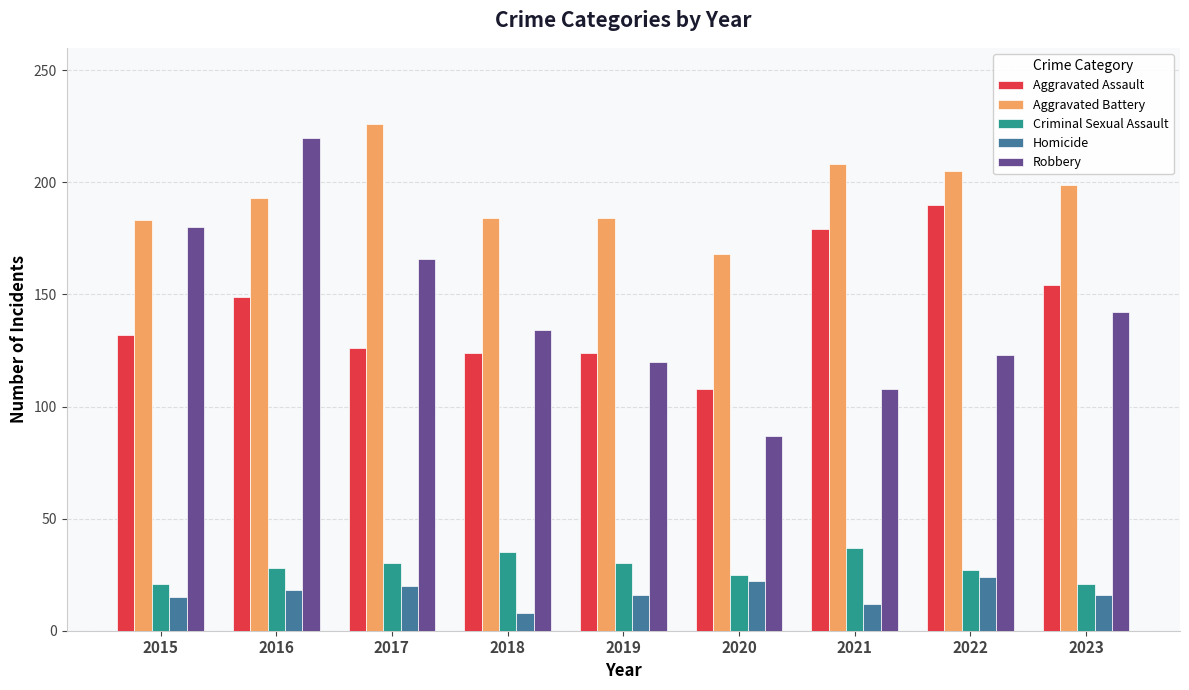

Read the Aggravated Assault value at 2023, to the nearest 10.

150